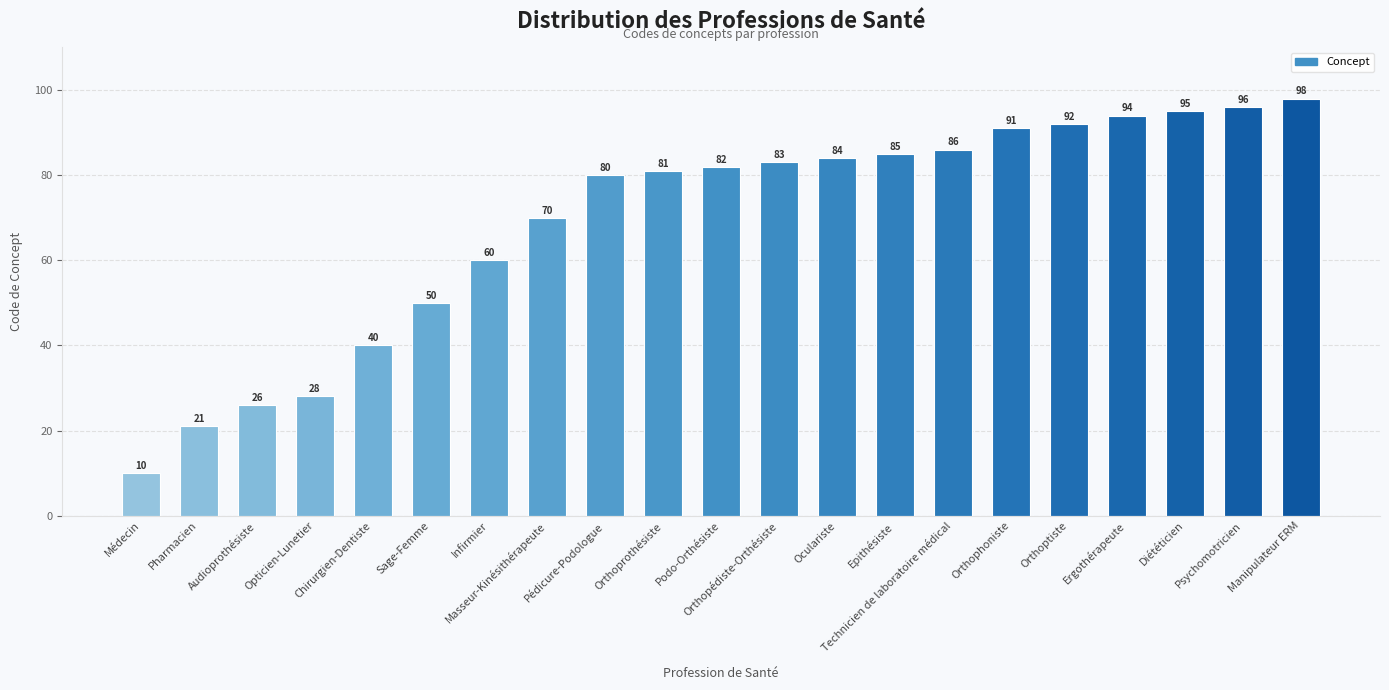

How many data points are less than 82?

10